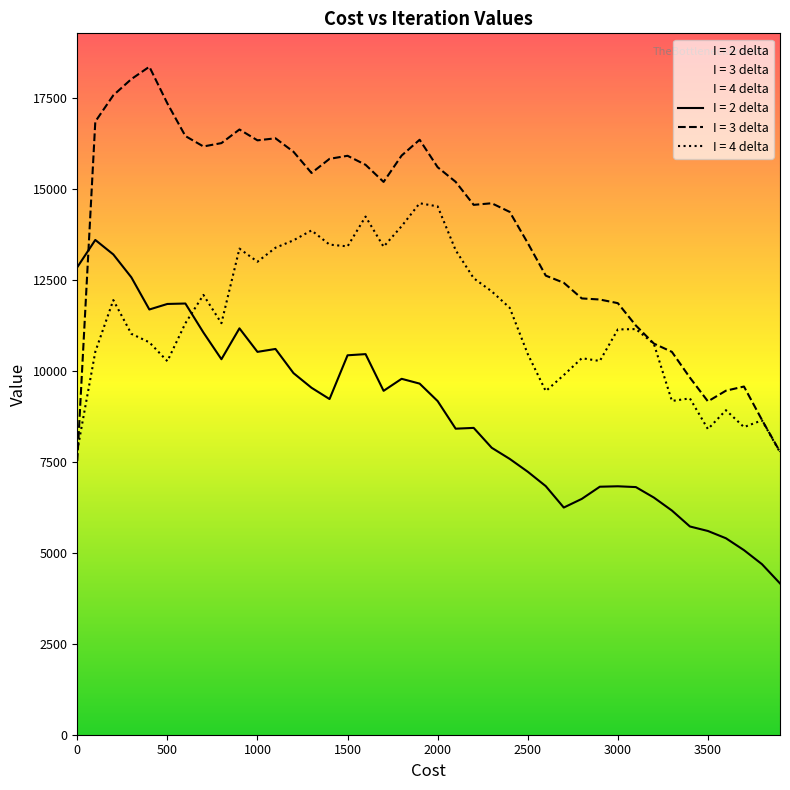

Does the chart display data point markers on the line(s)?

No